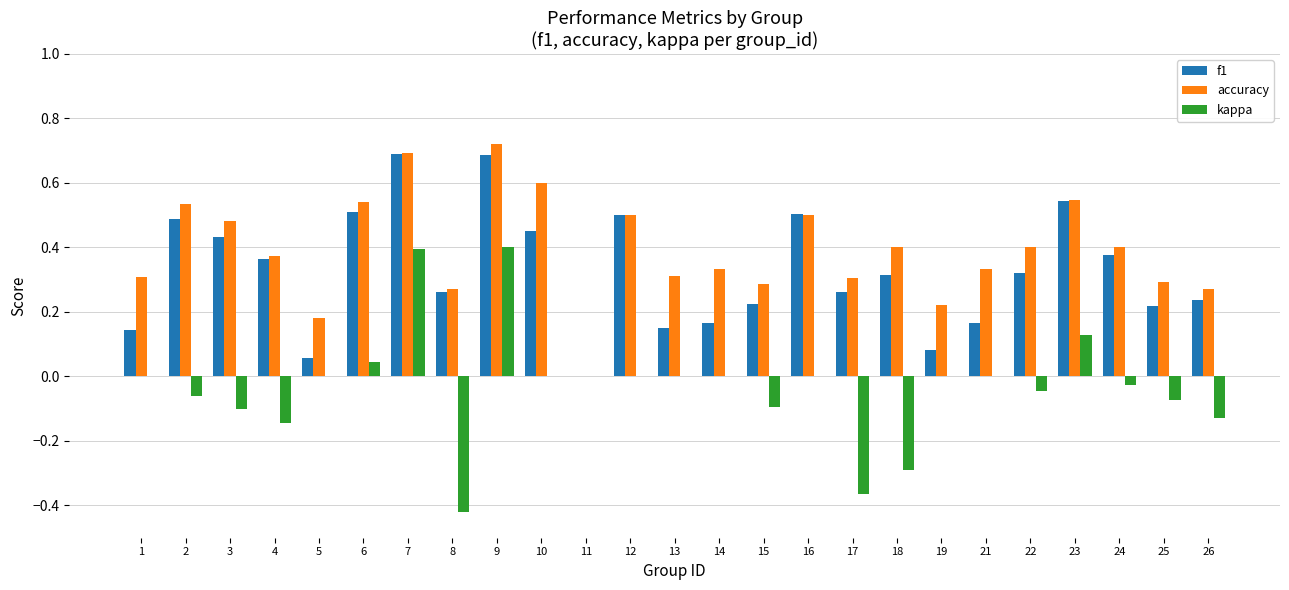

The value of f1 at 23 is 0.9. True or false?

False